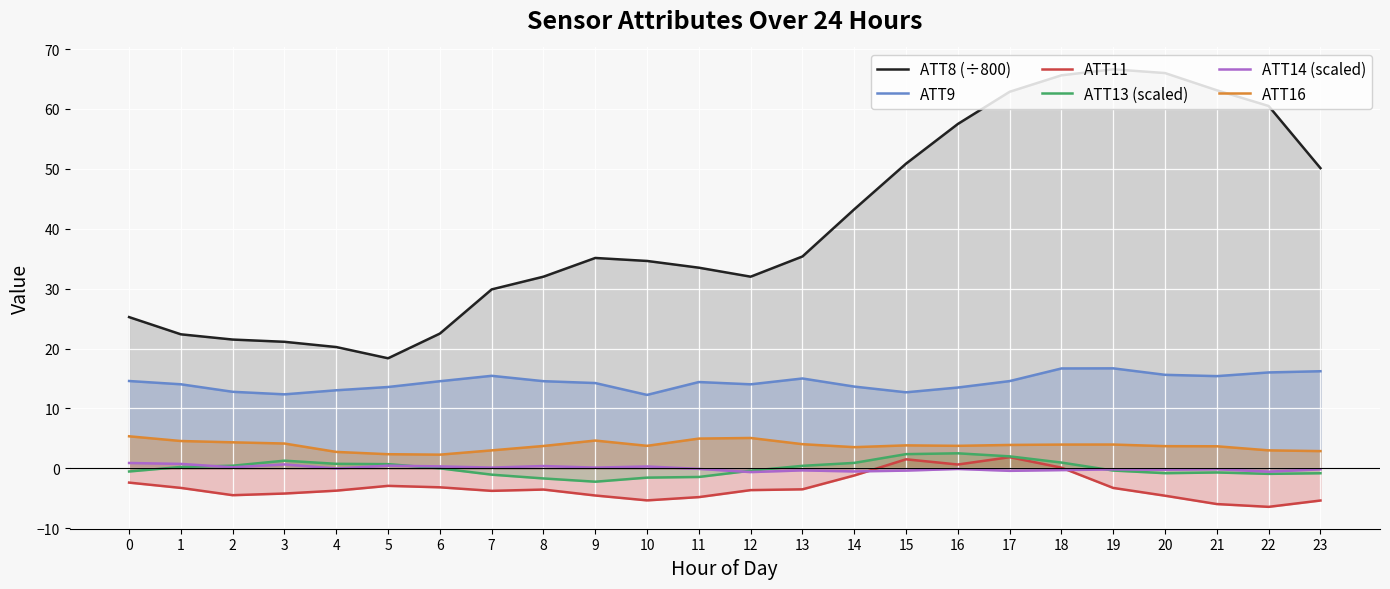

What is the total value across all series at 17?

84.8